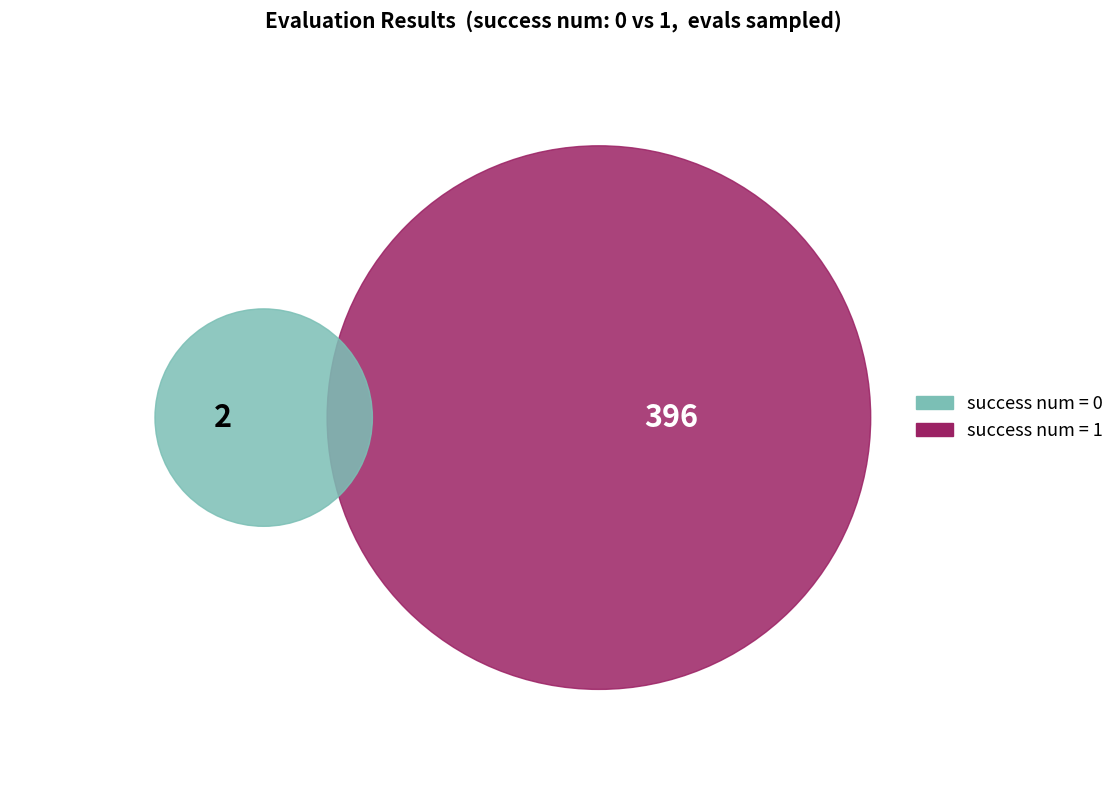

Which slice is the largest?

1